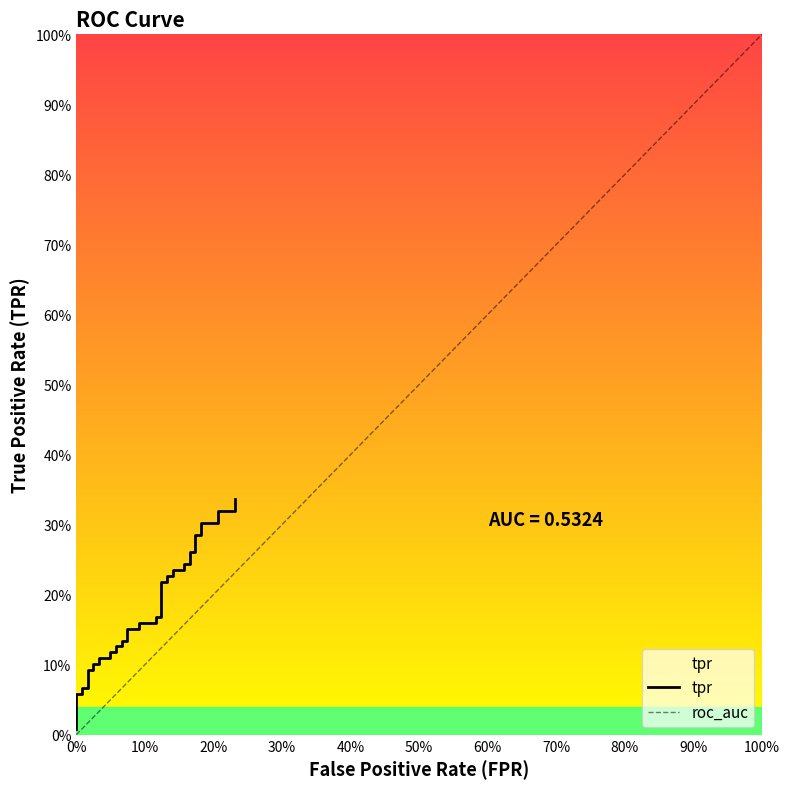

What is the difference between the maximum and minimum values?

0.3